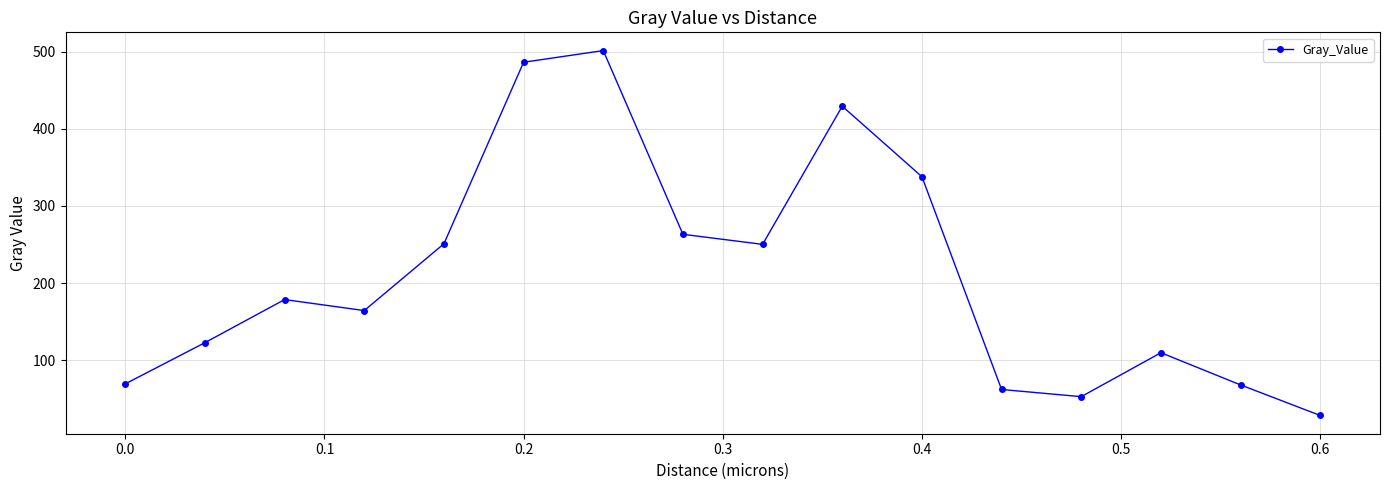

What is the value of the 10th point from the left?

429.3